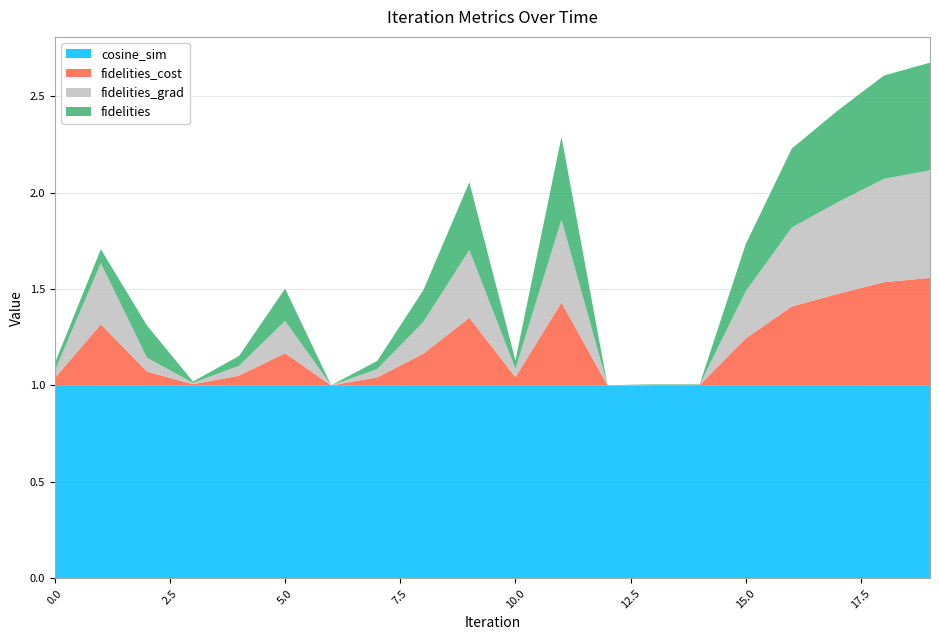

Reading right to left, list all the values displayed in this chart.

cosine_sim: 1.0	1.0	1.0	1.0	1.0	1.0	1.0	1.0	1.0	1.0	1.0	1.0	1.0	1.0	1.0	1.0	1.0	1.0	1.0	1.0
fidelities_cost: 0.6	0.5	0.5	0.4	0.2	0.0	0.0	0.0	0.4	0.0	0.4	0.2	0.0	0.0	0.2	0.1	0.0	0.1	0.3	0.0
fidelities_grad: 0.6	0.5	0.5	0.4	0.2	0.0	0.0	0.0	0.4	0.0	0.4	0.2	0.0	0.0	0.2	0.1	0.0	0.1	0.3	0.0
fidelities: 0.6	0.5	0.5	0.4	0.2	0.0	0.0	0.0	0.4	0.0	0.4	0.2	0.0	0.0	0.2	0.1	0.0	0.2	0.1	0.0